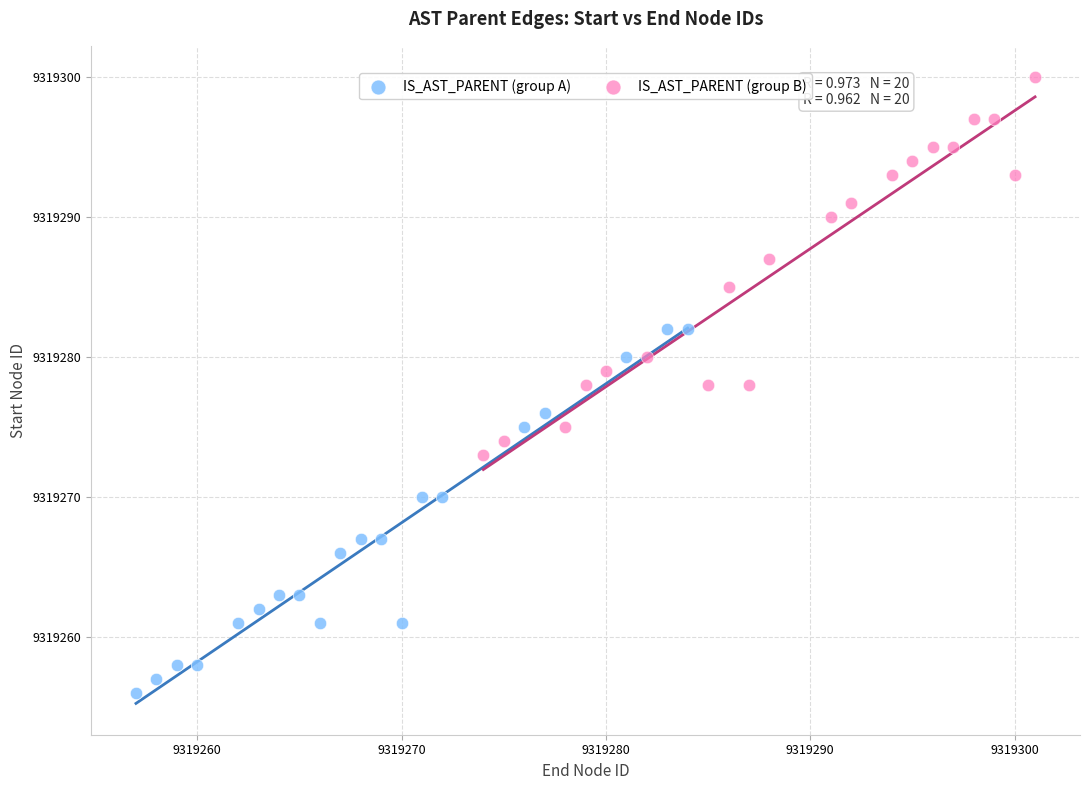

Which series reaches the maximum Y coordinate?

IS_AST_PARENT (group B)